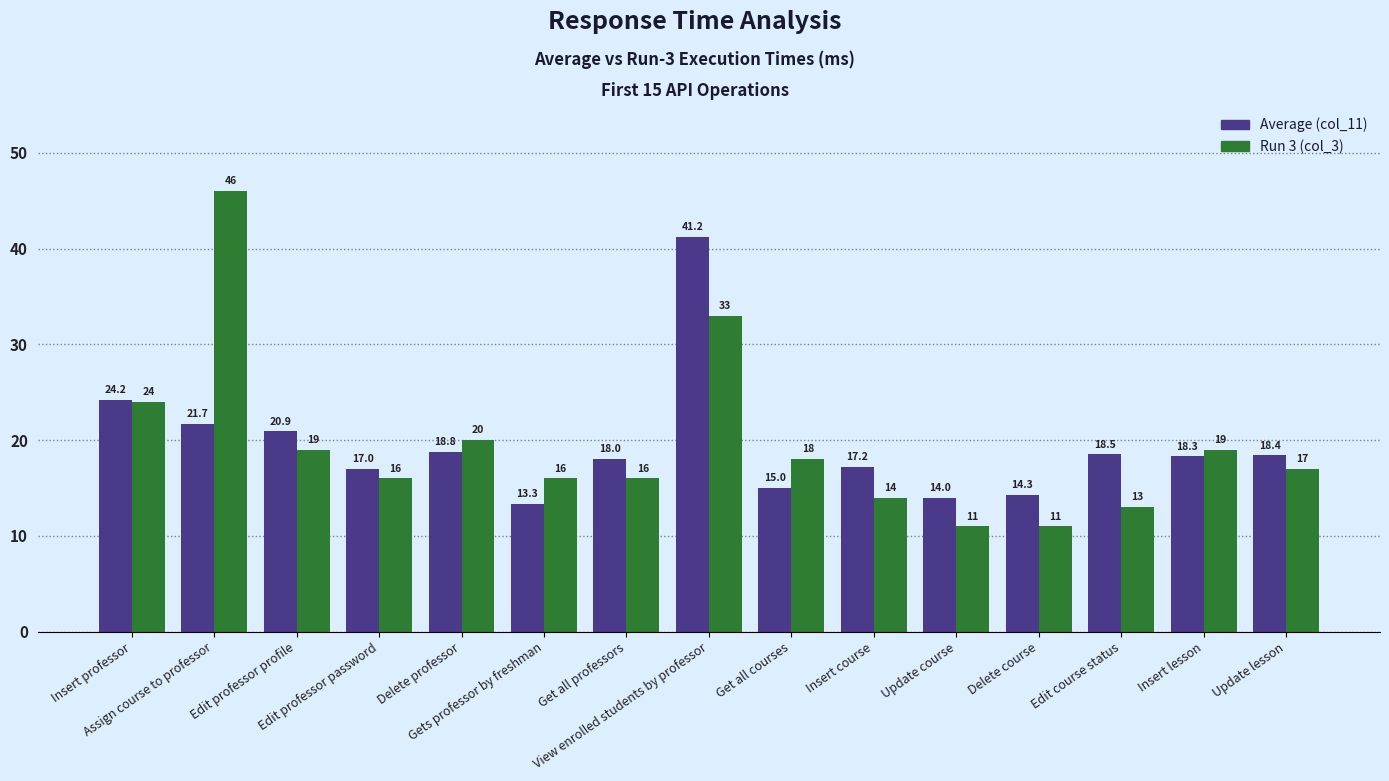

How many groups of bars are there?

15